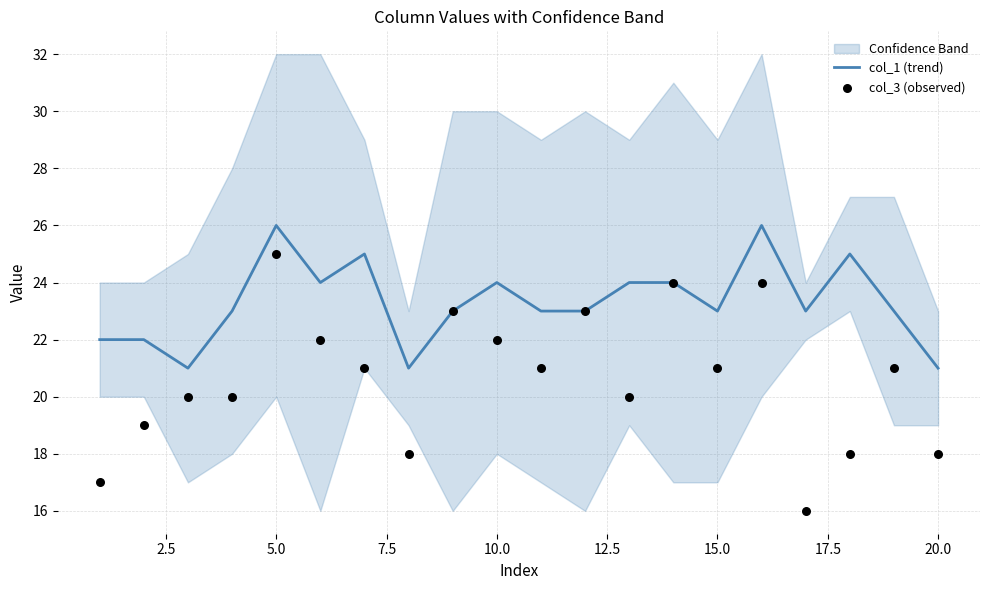

What is the total value across all series at 12.5?

46